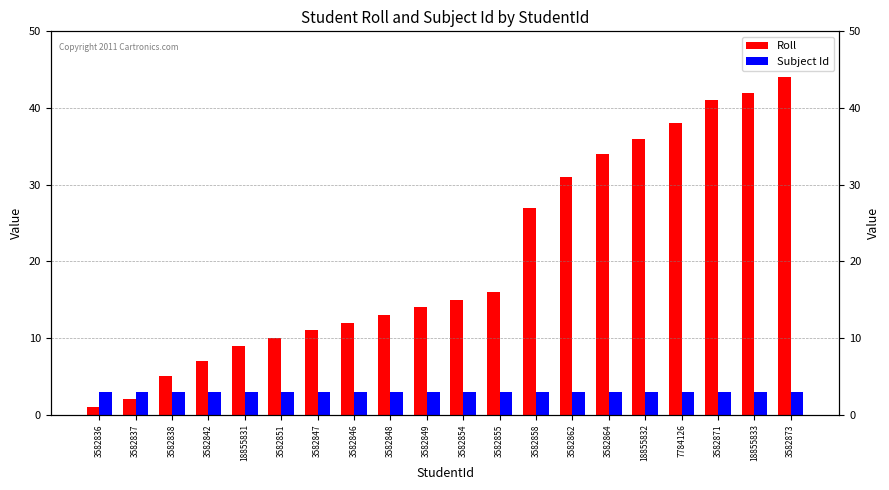

What is the spread (max minus min) of values at 3582871?

38